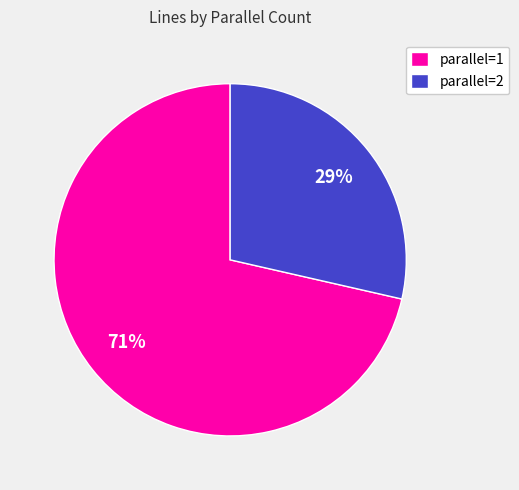

What is the smallest slice in the pie chart?

parallel=2